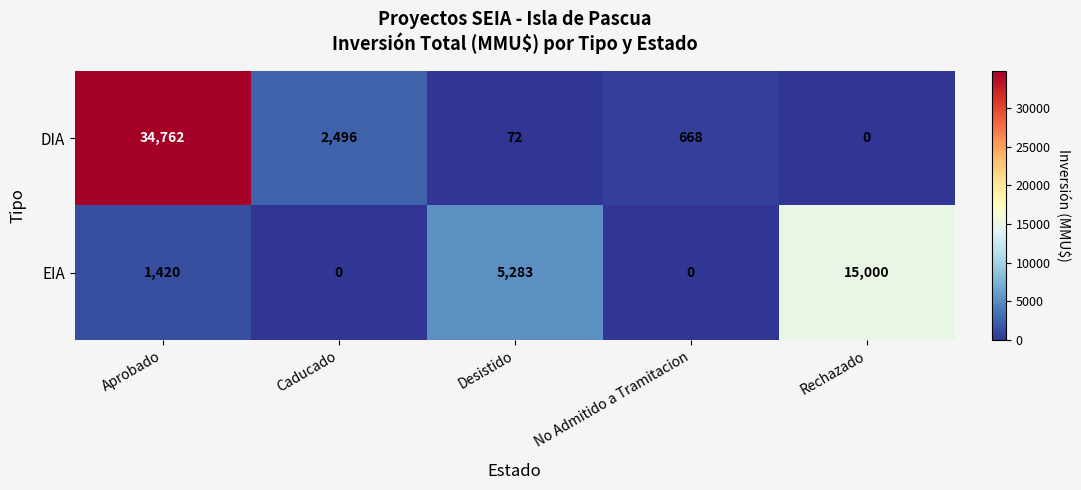

At which label does DIA first exceed 668?

Aprobado